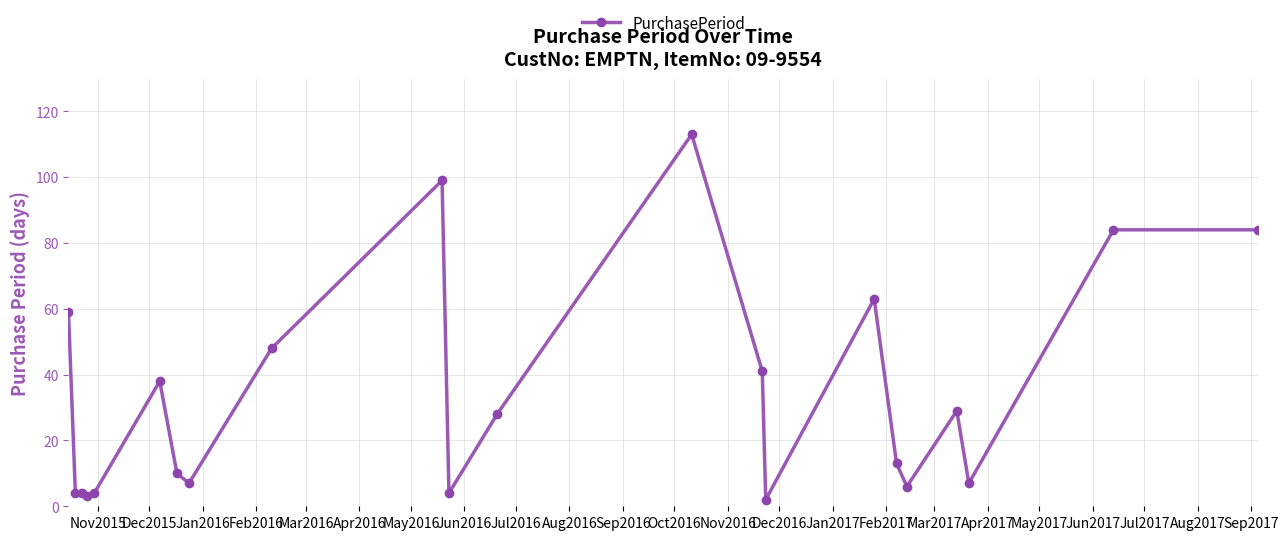

Count the number of categories in the chart.

22